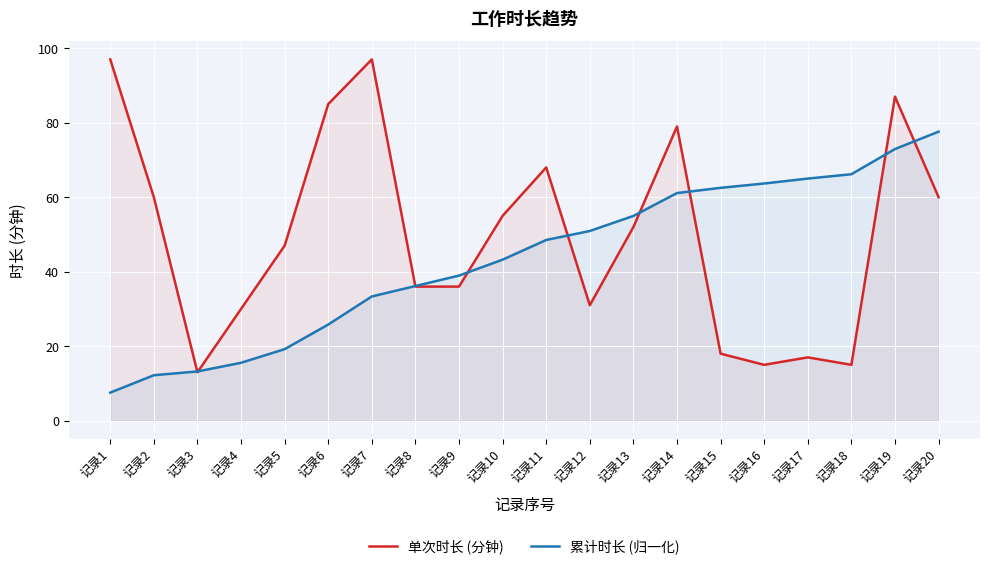

What is the difference between the maximum and minimum values in the 累计时长 (归一化) series?

70.1